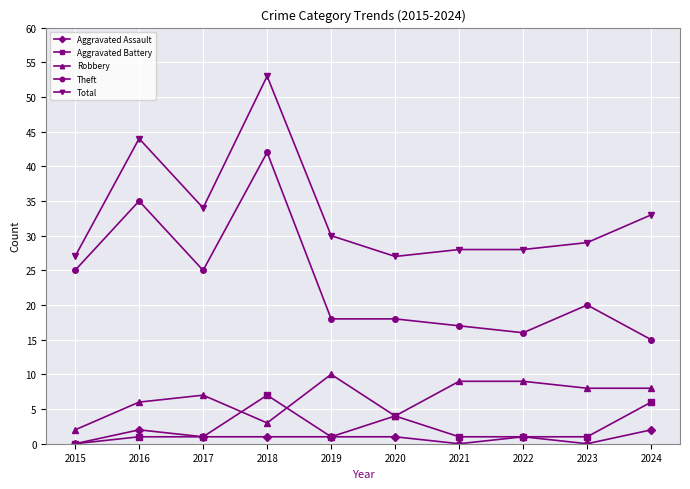

True or false: Aggravated Battery and Total intersect in this chart.

False